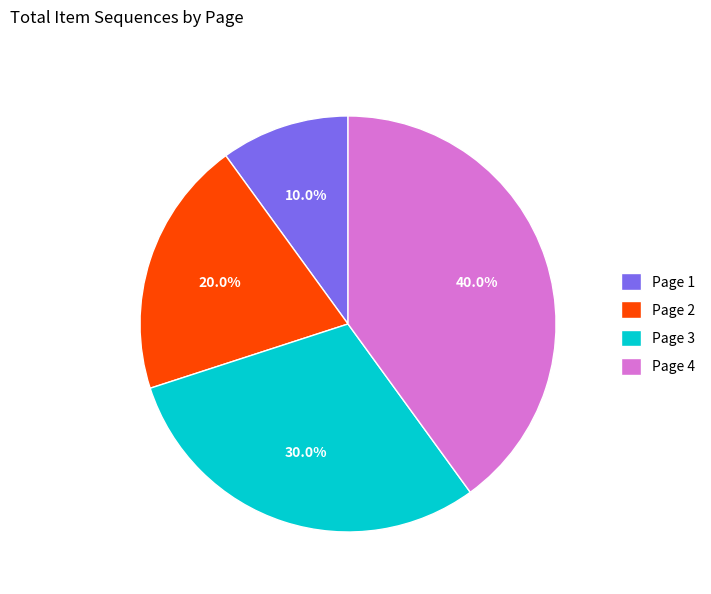

To the nearest percent, what is the difference between the Page 2 and Page 1 slice percentages?

10%